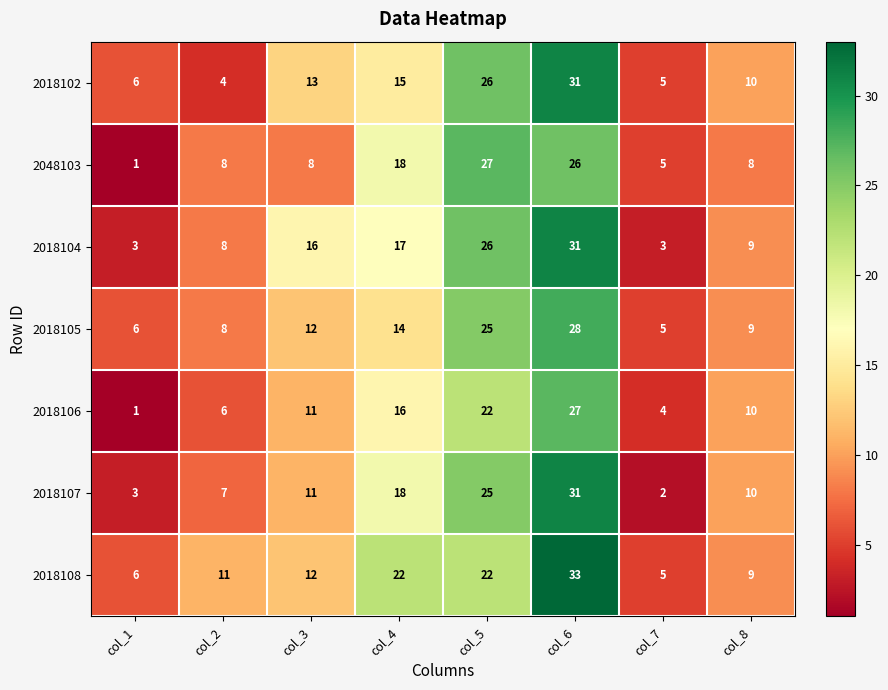

Read the 2018104 value at col_3, to the nearest 5.

15